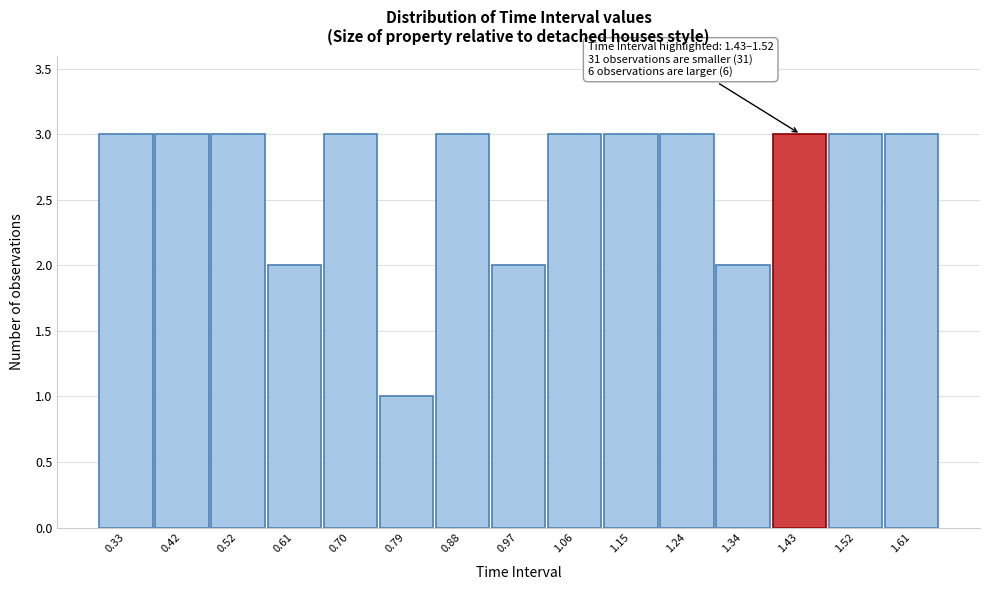

Reading left to right, extract all data points from this chart.

3	3	3	2	3	1	3	2	3	3	3	2	3	3	3